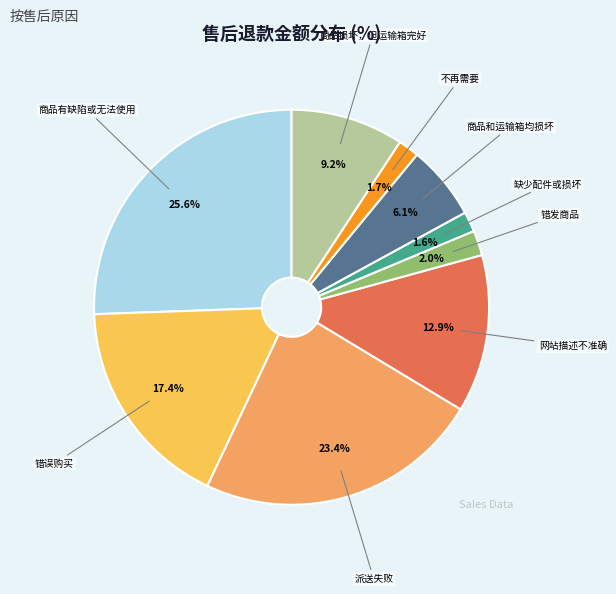

Does any single category account for the majority?

No